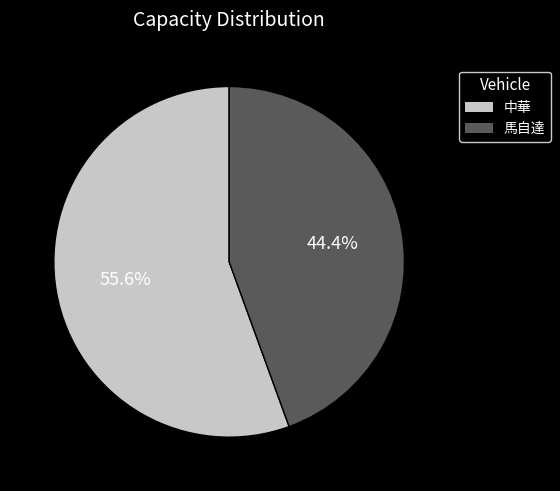

Between 馬自達 and 中華, which is larger?

中華